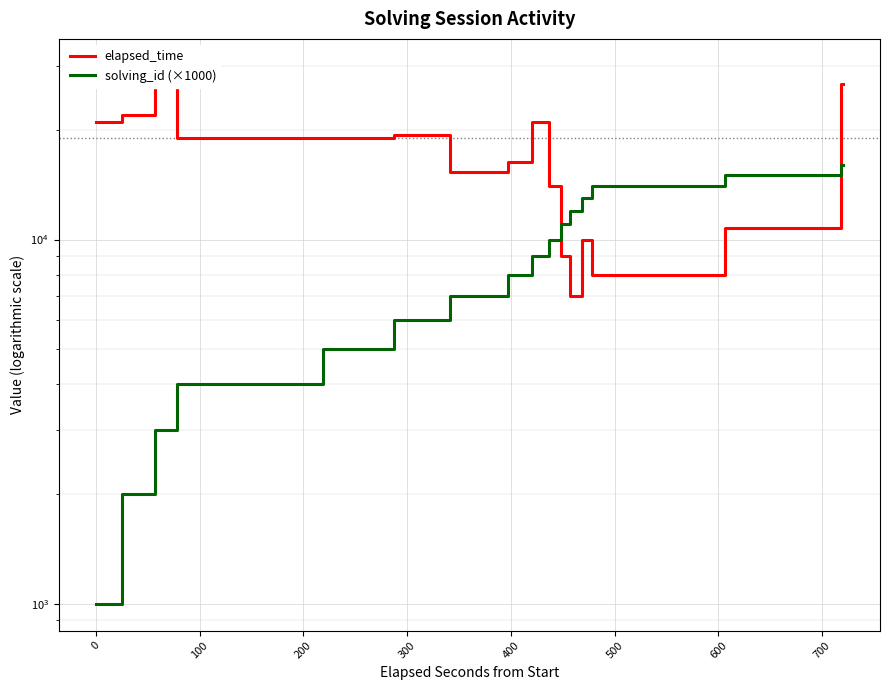

What is the minimum value shown in the chart?

1000